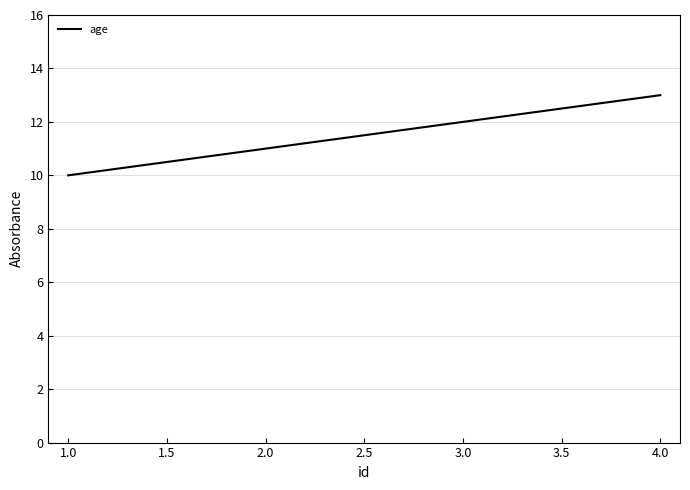

What is the smallest value displayed?

10